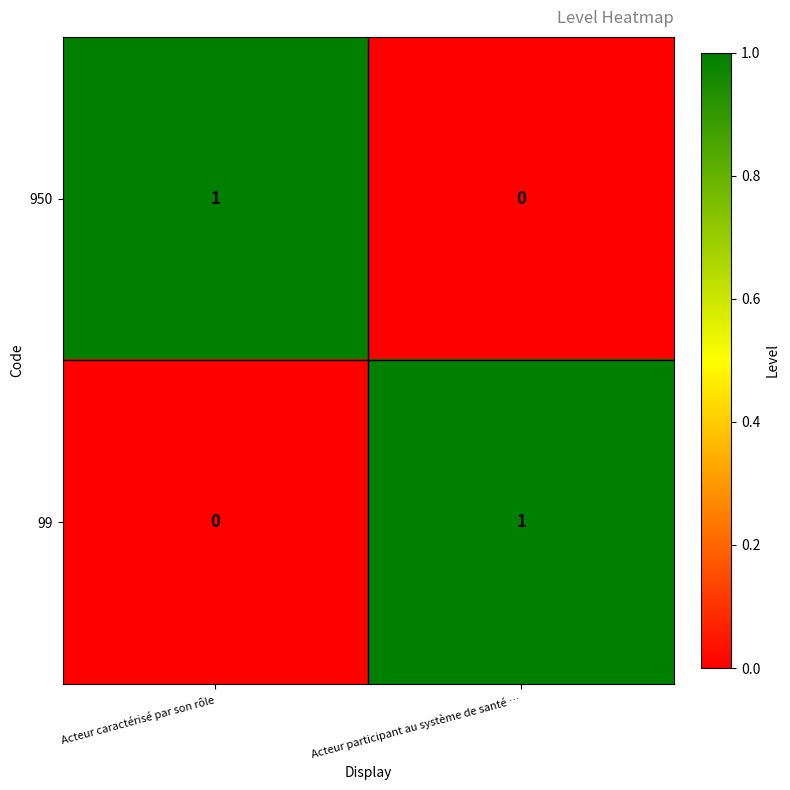

Is it true that 950 equals 2 at Acteur caractérisé par son rôle?

False